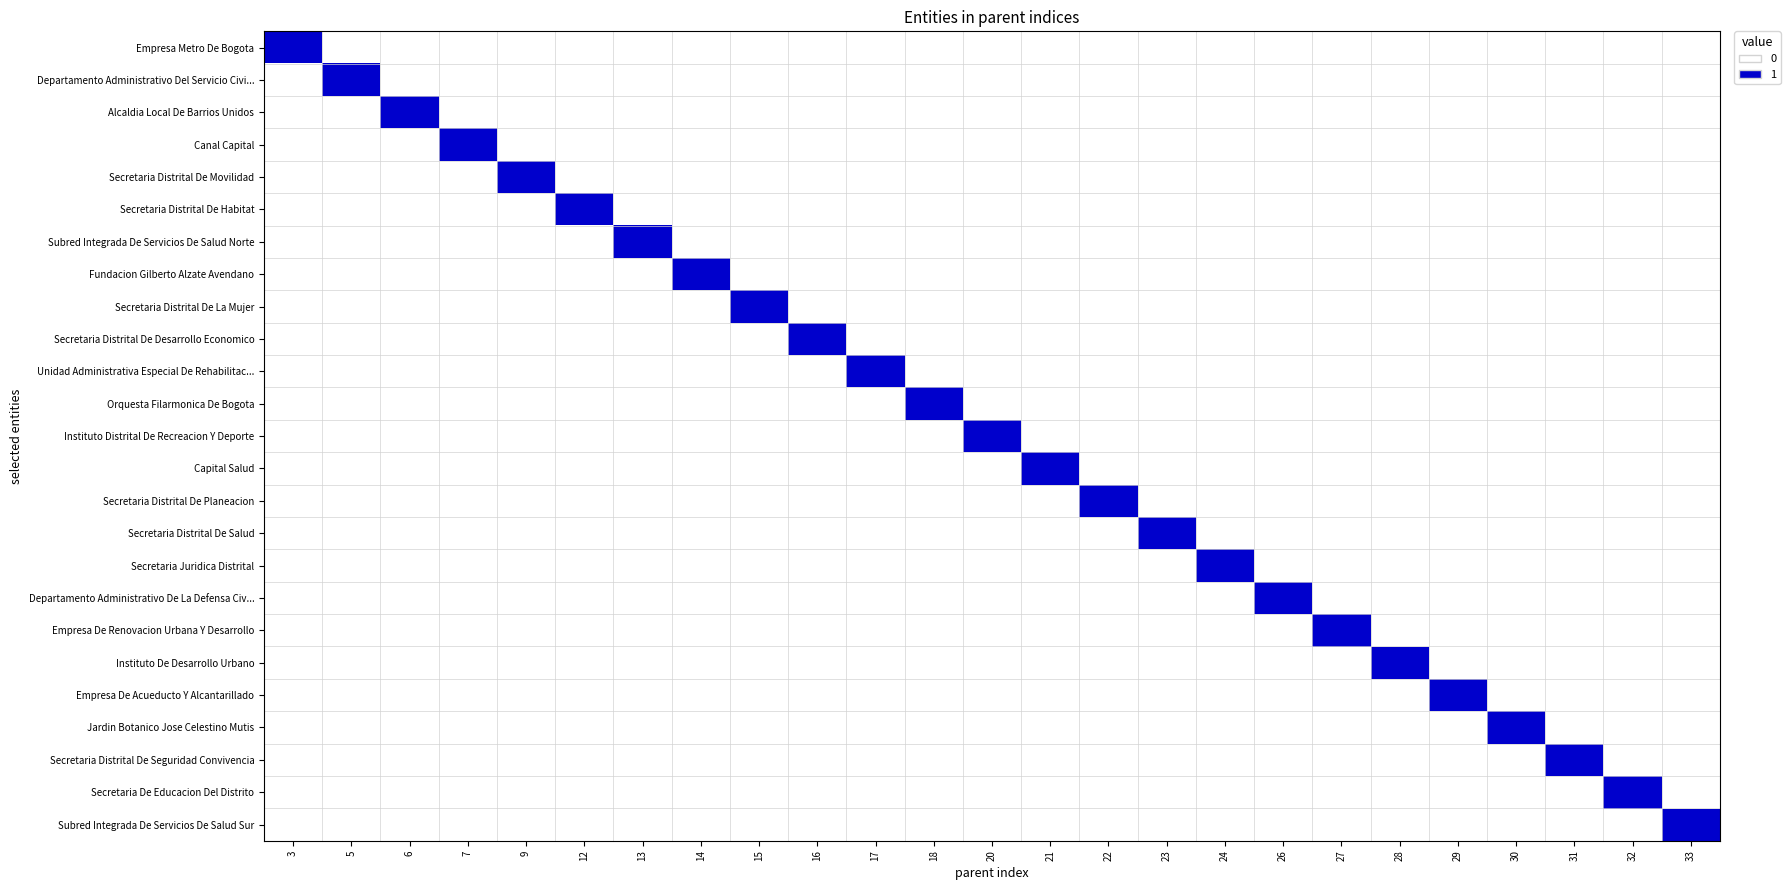

At how many categories does at least one series exceed 0?

25